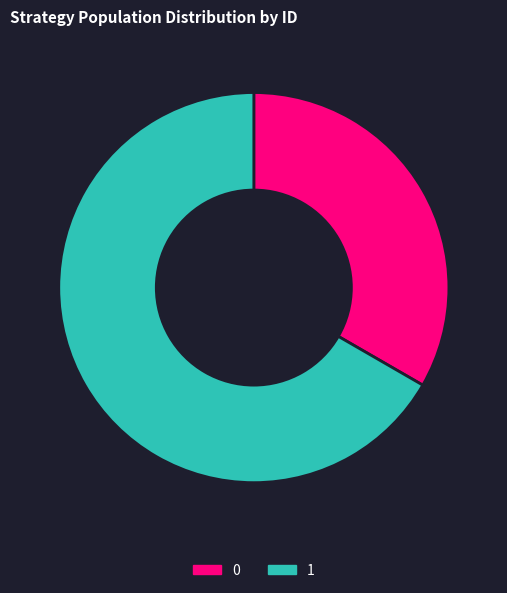

Count the number of slices in the pie.

2